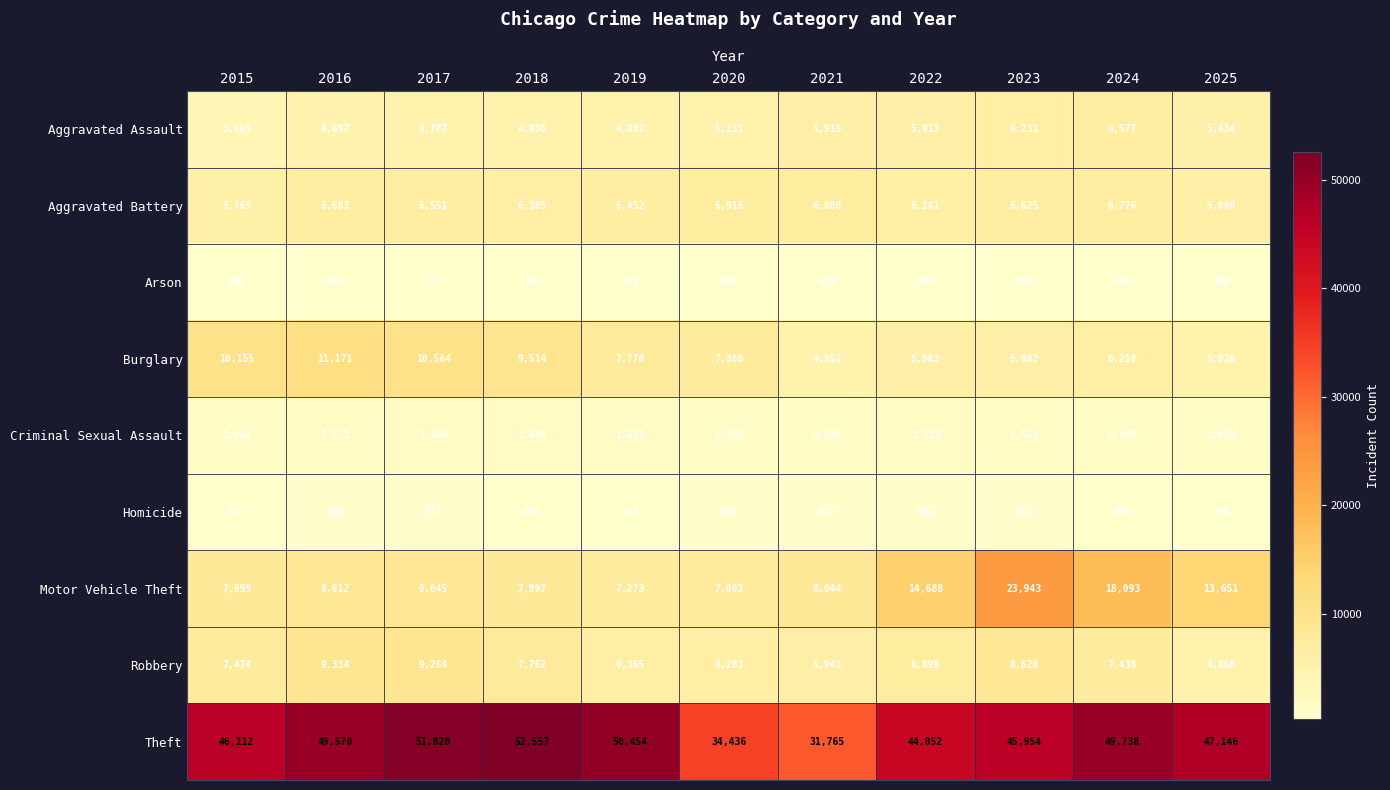

Count the number of data series in this chart.

9